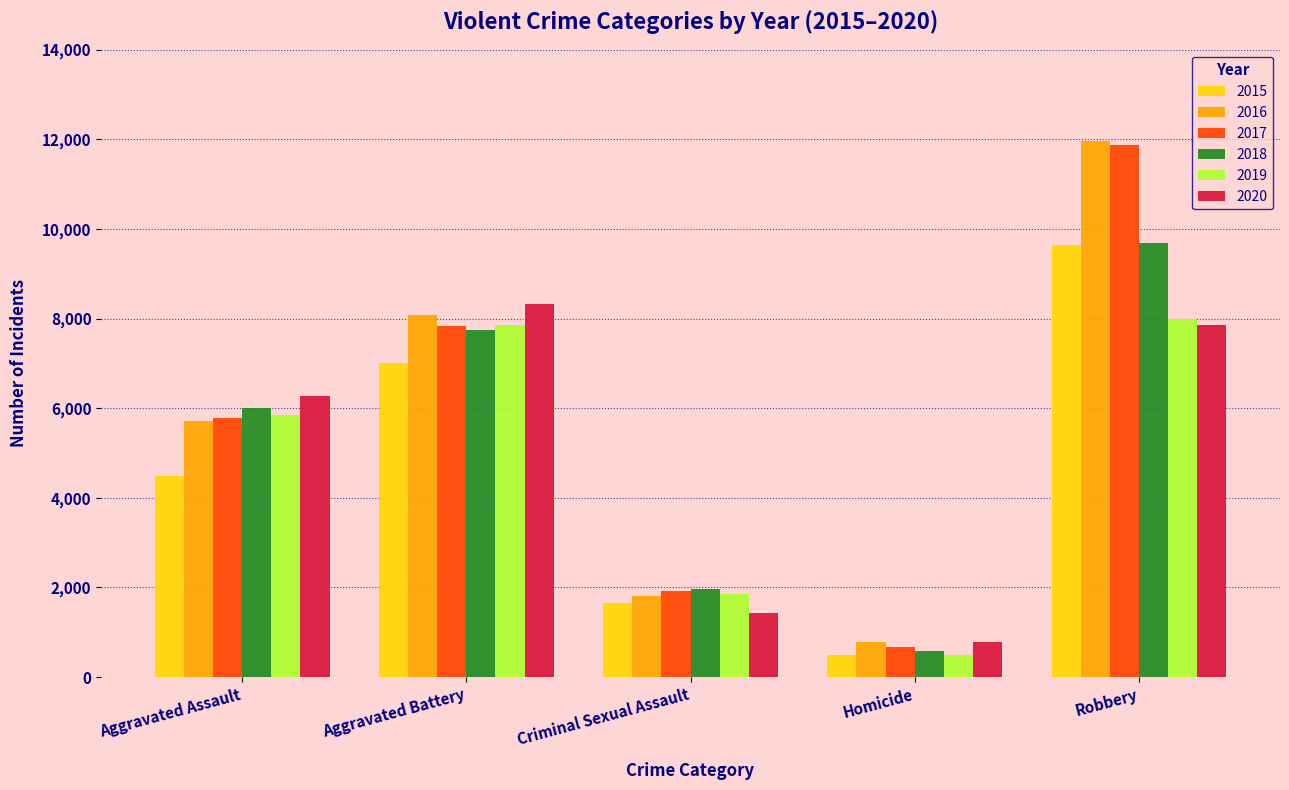

Is it true that 2016 equals 1638 at Aggravated Assault?

False